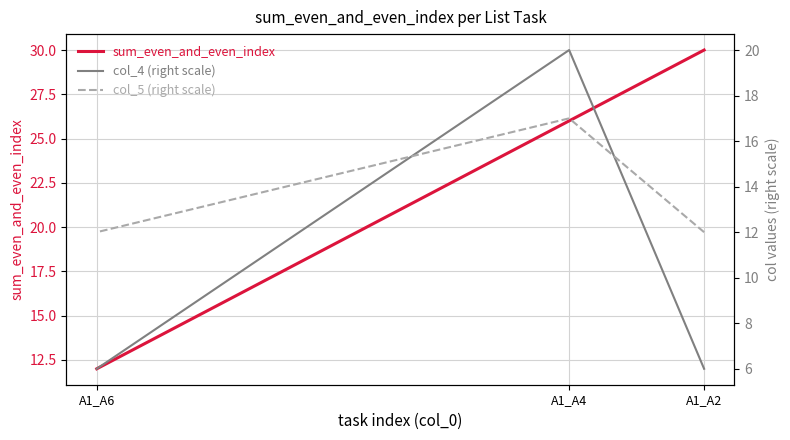

What is the value of the col_5 (right scale) point at the 3rd from the left?

12